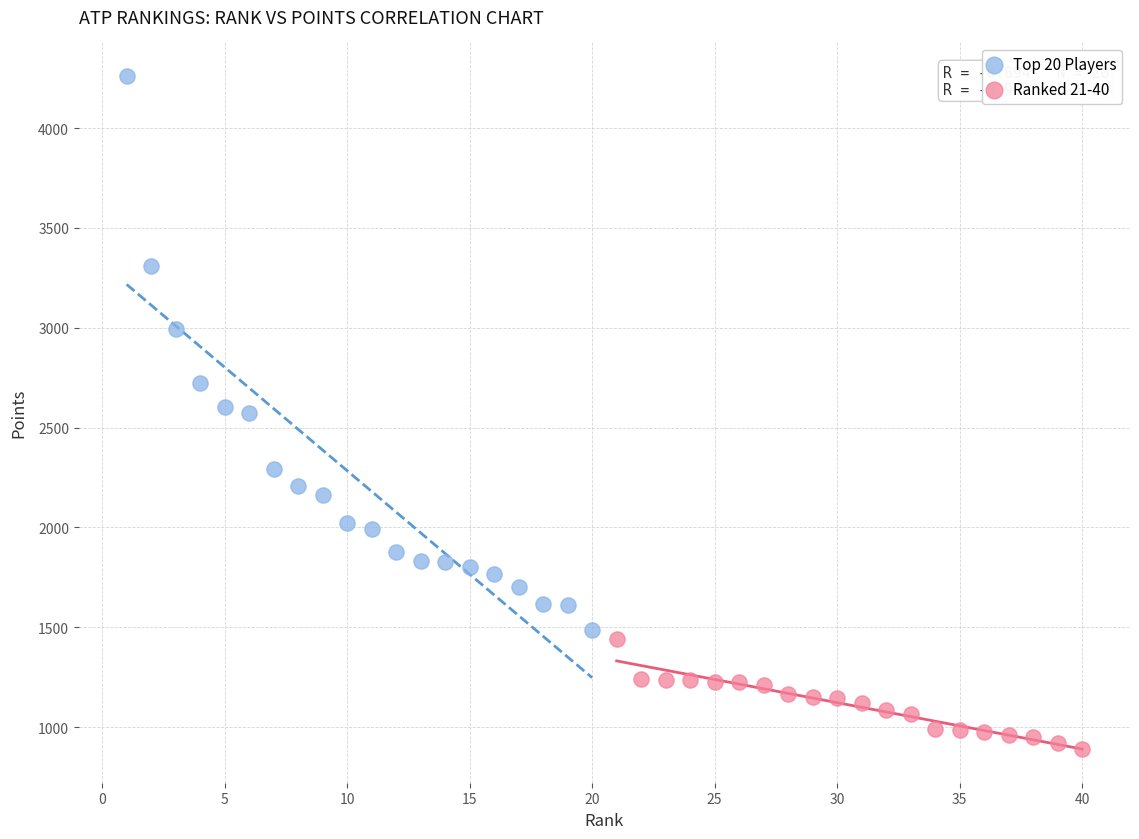

Which series has the widest spread of Y values?

Top 20 Players